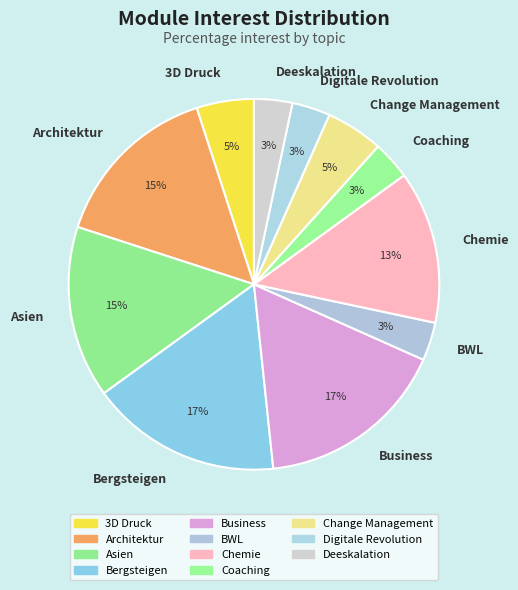

Approximately how many times larger is the value at BWL compared to Deeskalation?

1.0